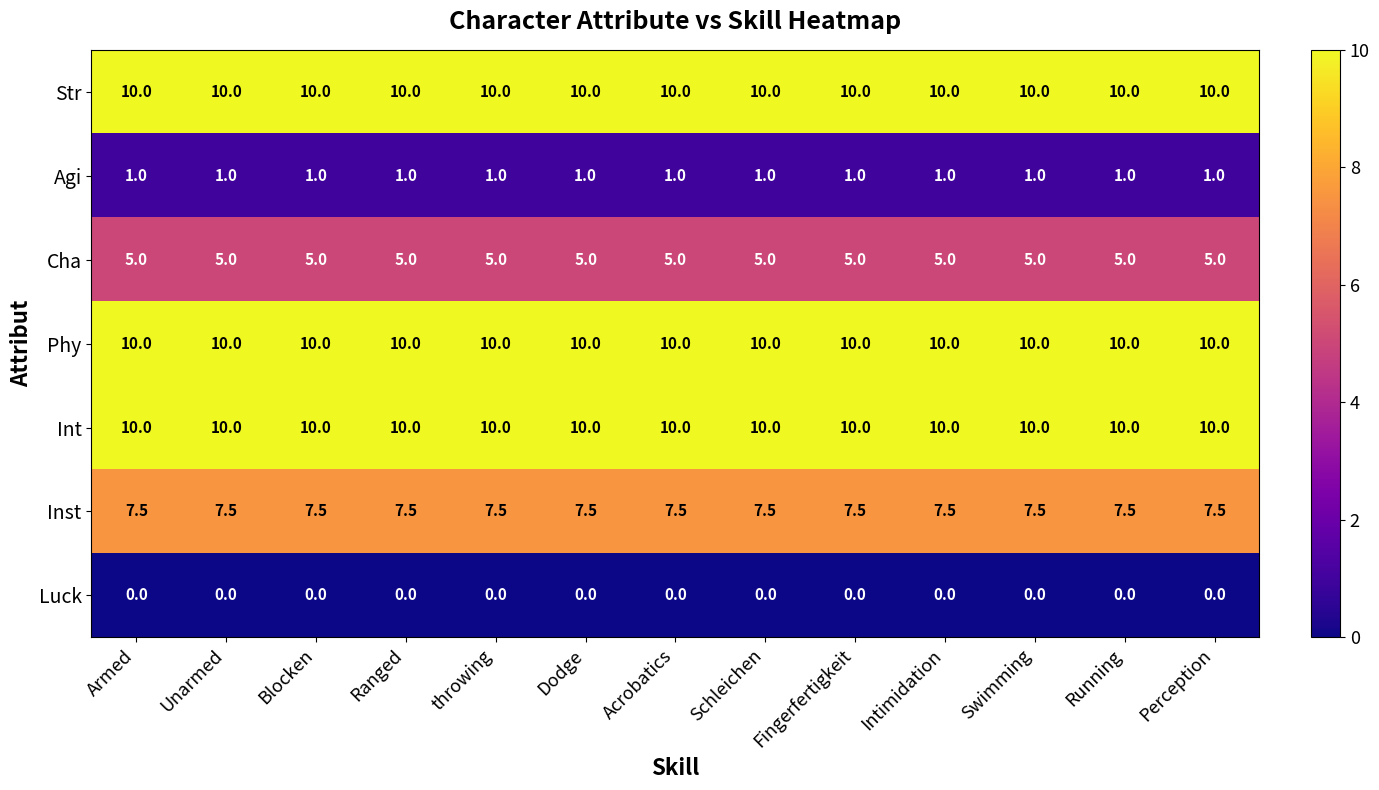

What is the average value of the Int series?

10.0